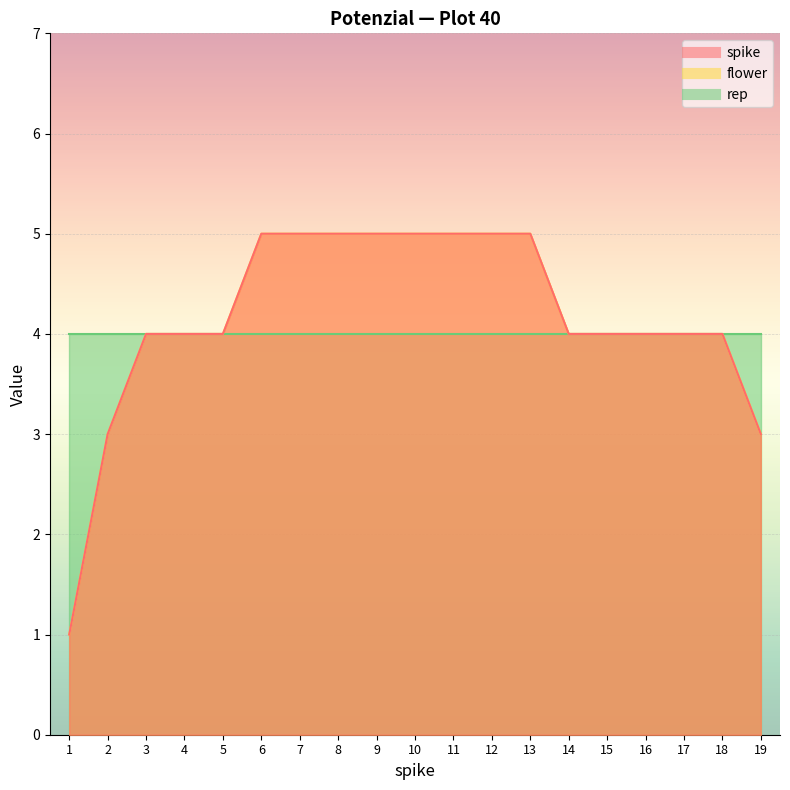

How many series are shown in this chart?

2